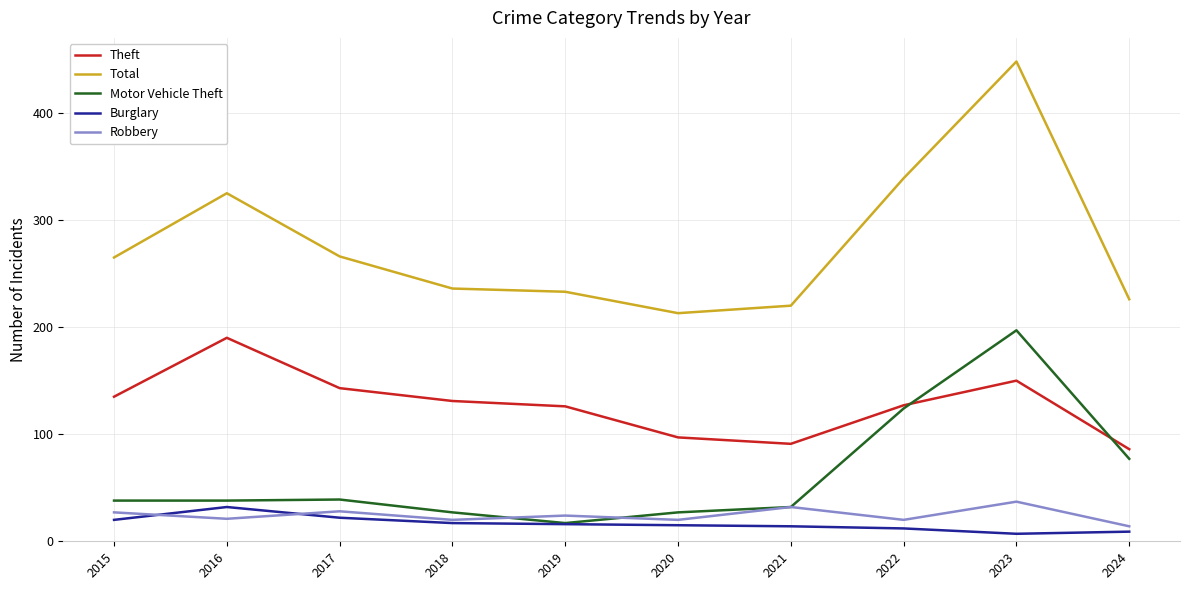

The Theft series shows 131 at 2018. True or false?

True